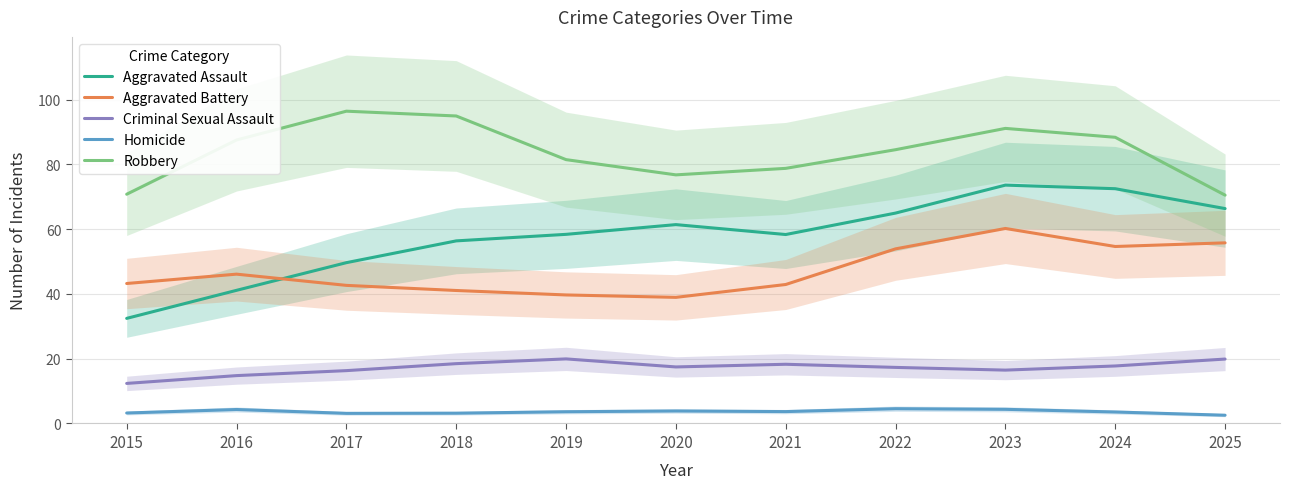

What is the total value across all series at 2018?

214.0